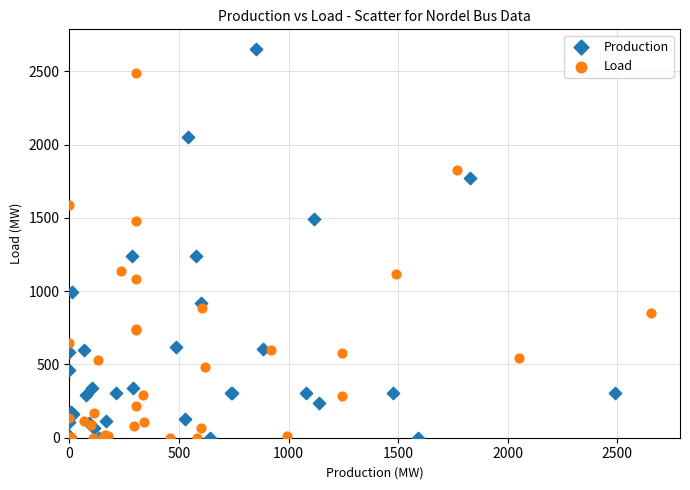

Which series reaches the maximum Y coordinate?

Production